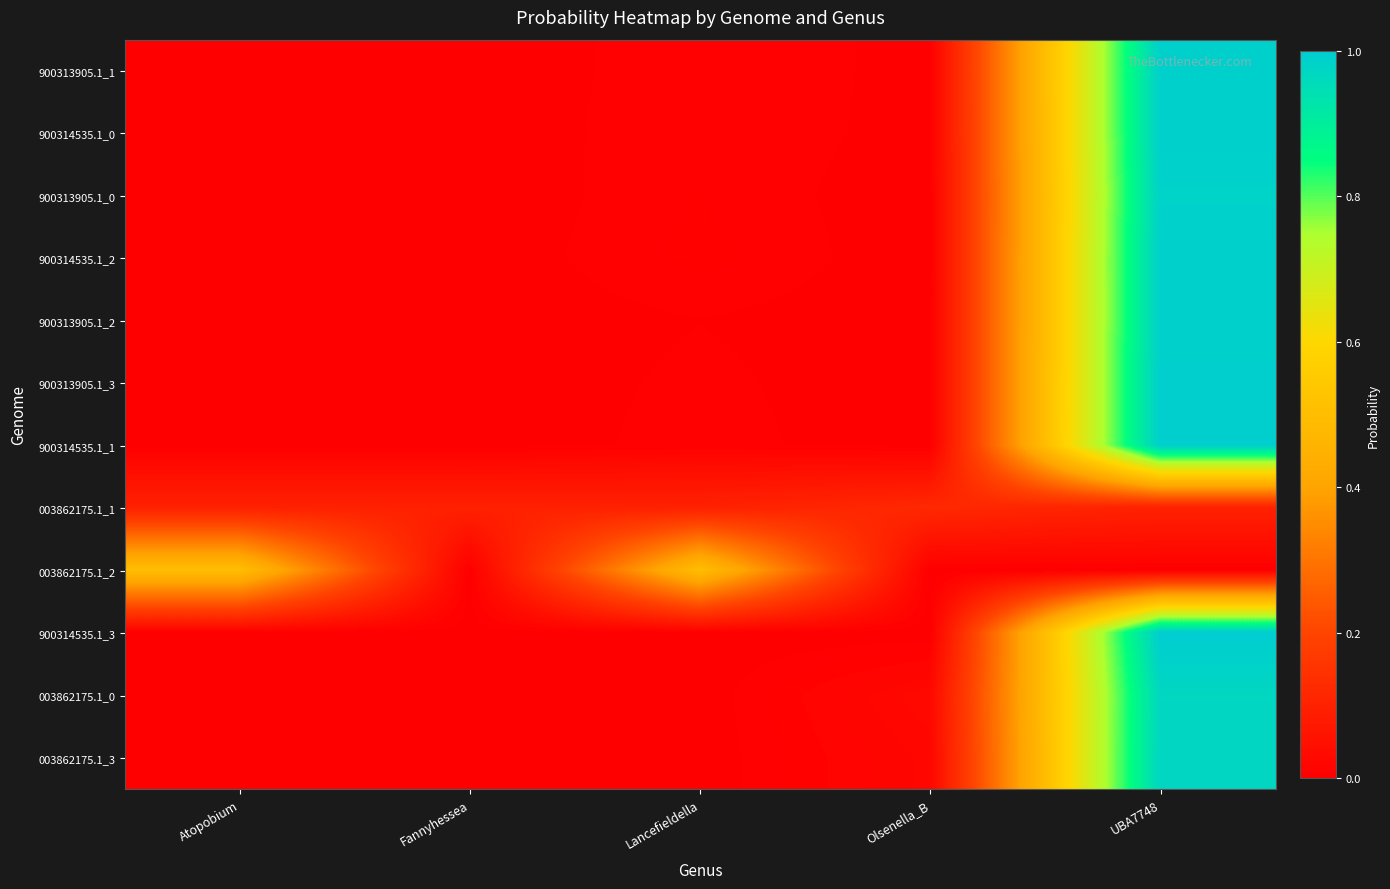

How many categories are shown in the chart?

5